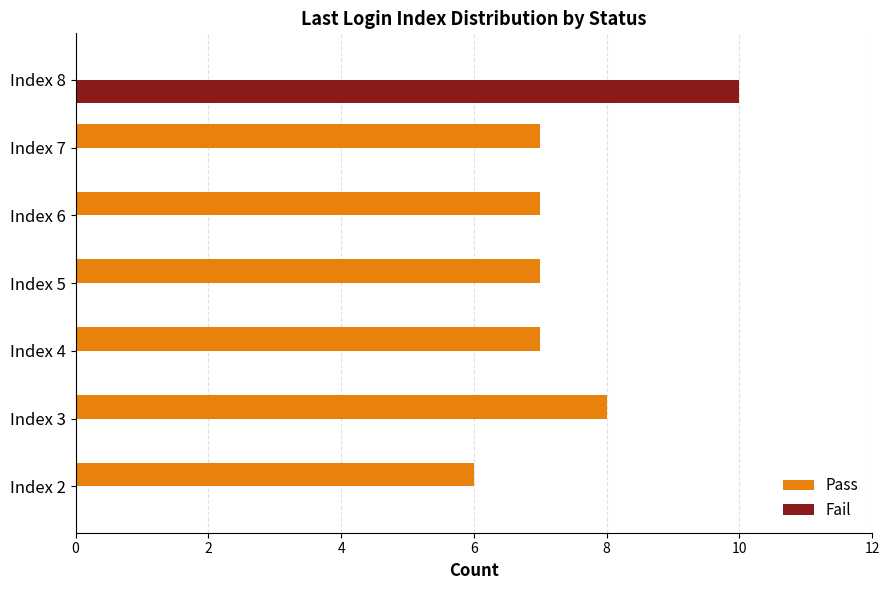

What is the sum of all Pass values?

42